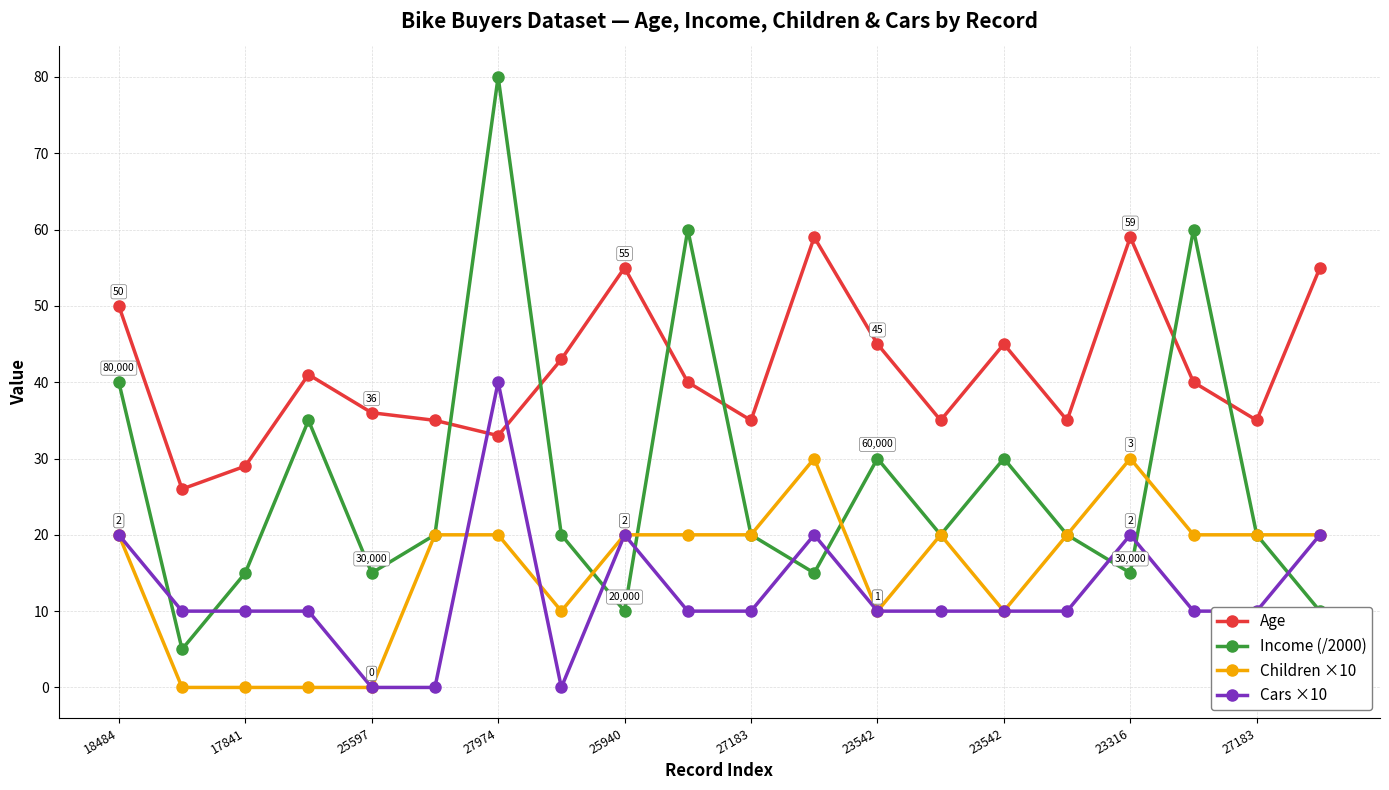

True or false: Children ×10 has more than 2 points higher than both neighbors.

True